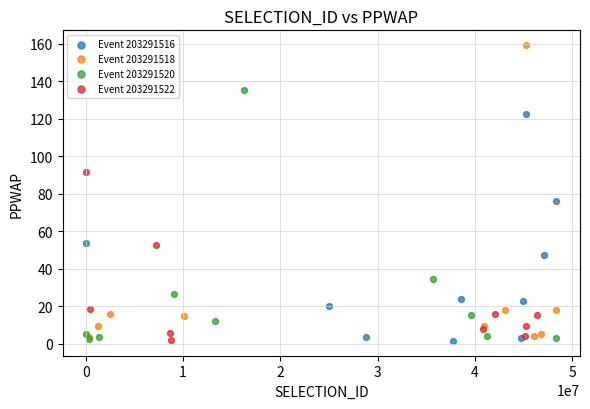

Which series has the widest spread of Y values?

Event 203291518